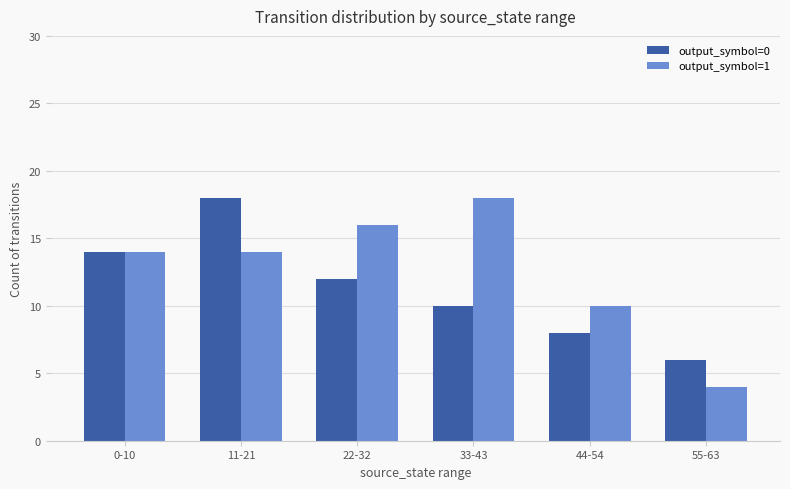

The value of output_symbol=1 at 11-21 is 4. True or false?

False